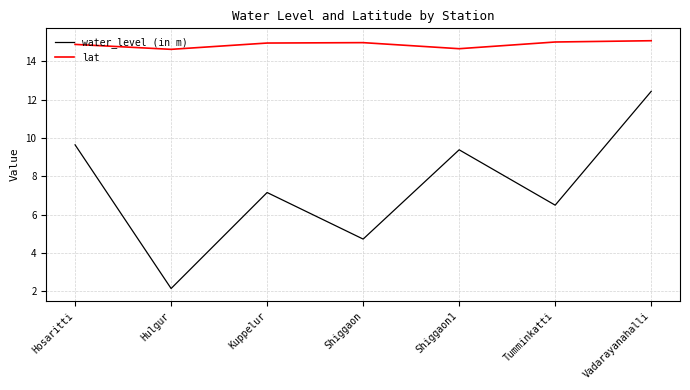

True or false: lat and water_level (in m) intersect in this chart.

False